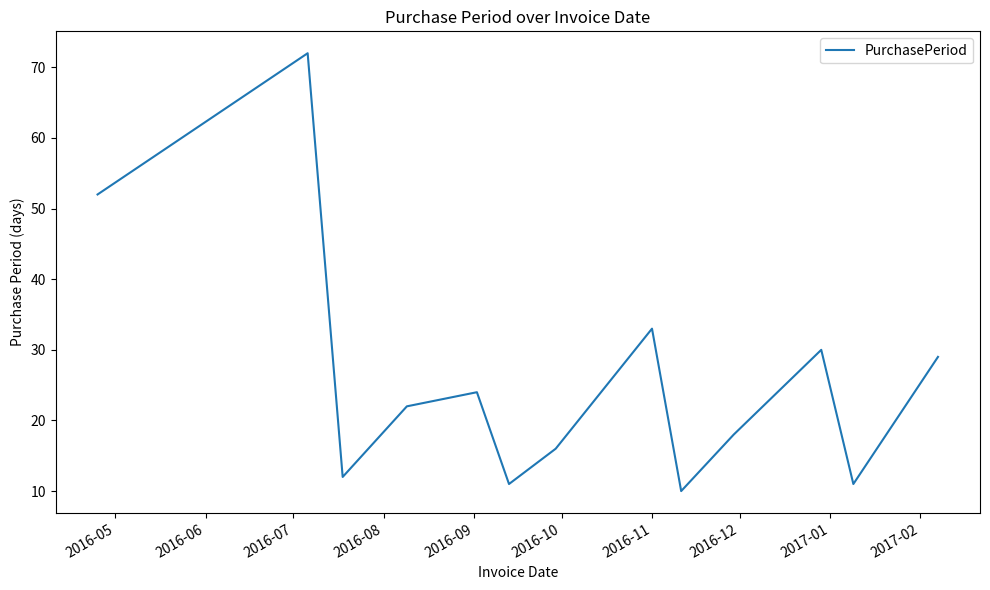

What is the difference between the maximum and minimum values?

62